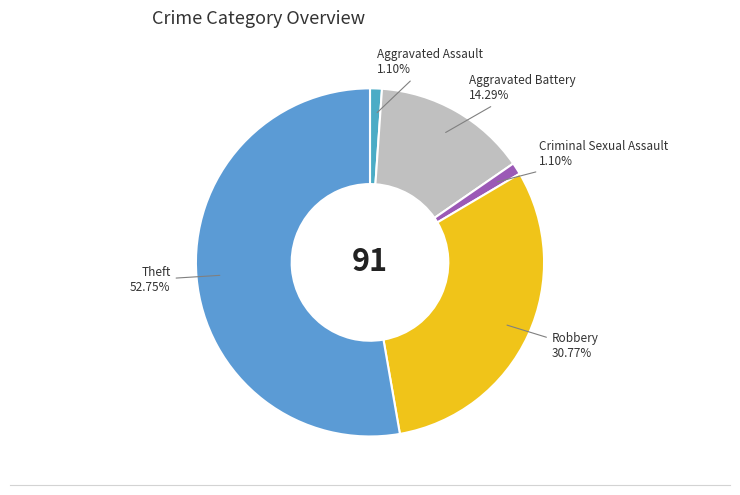

Combined, what portion of the pie is Aggravated Assault and Aggravated Battery?

15.4%